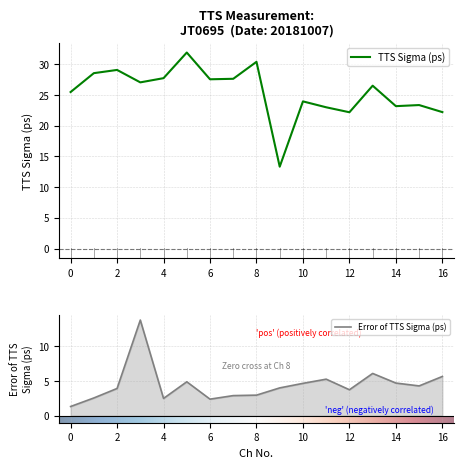

Reading left to right, transcribe all the data shown in this chart.

TTS Sigma (ps): 0=25.5	1=28.6	2=29.1	3=27.1	4=27.8	5=31.9	6=27.6	7=27.7	8=30.4	9=13.3	10=24.0	11=23.0	12=22.2	13=26.5	14=23.2	15=23.4	16=22.2
Error of TTS Sigma (ps): 0=1.3	1=2.6	2=3.9	3=13.7	4=2.5	5=4.9	6=2.4	7=2.9	8=3.0	9=4.0	10=4.7	11=5.3	12=3.7	13=6.1	14=4.7	15=4.3	16=5.6